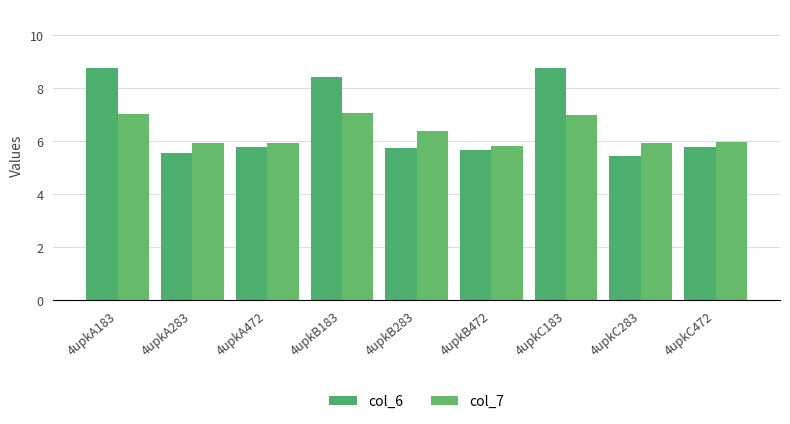

What is the spread (max minus min) of values at 4upkC283?

0.5